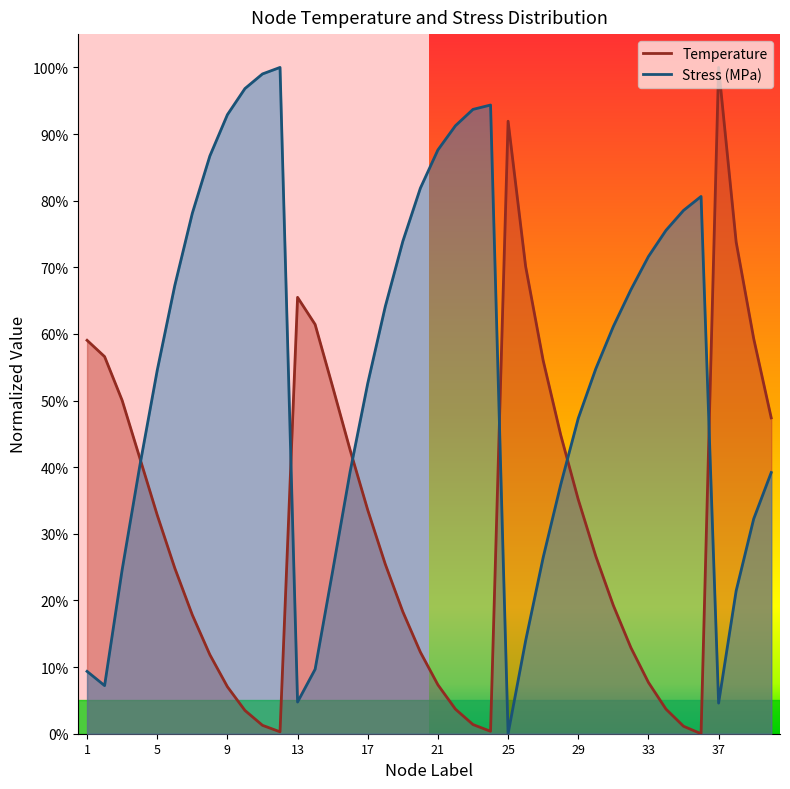

Reading right to left, transcribe all the data shown in this chart.

Temperature: 0.5	0.6	0.7	1.0	0.0	0.0	0.0	0.1	0.1	0.2	0.3	0.4	0.4	0.6	0.7	0.9	0.0	0.0	0.0	0.1	0.1	0.2	0.3	0.3	0.4	0.5	0.6	0.7	0.0	0.0	0.0	0.1	0.1	0.2	0.2	0.3	0.4	0.5	0.6	0.6
Stress_MPa: 0.4	0.3	0.2	0.0	0.8	0.8	0.8	0.7	0.7	0.6	0.5	0.5	0.4	0.3	0.1	0.0	0.9	0.9	0.9	0.9	0.8	0.7	0.6	0.5	0.4	0.2	0.1	0.0	1.0	1.0	1.0	0.9	0.9	0.8	0.7	0.5	0.4	0.2	0.1	0.1